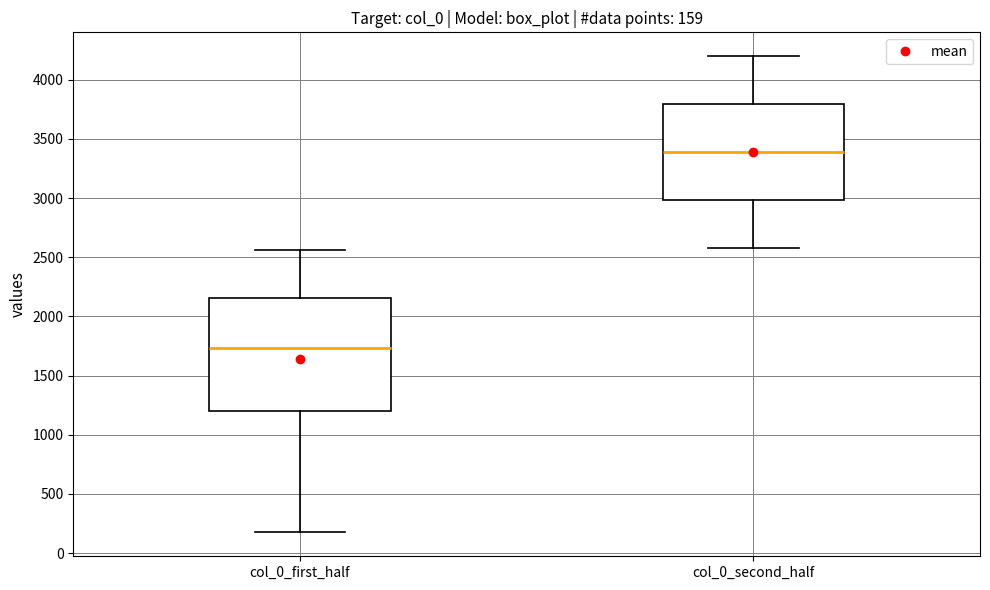

Which box's median line is the highest?

col_0_second_half